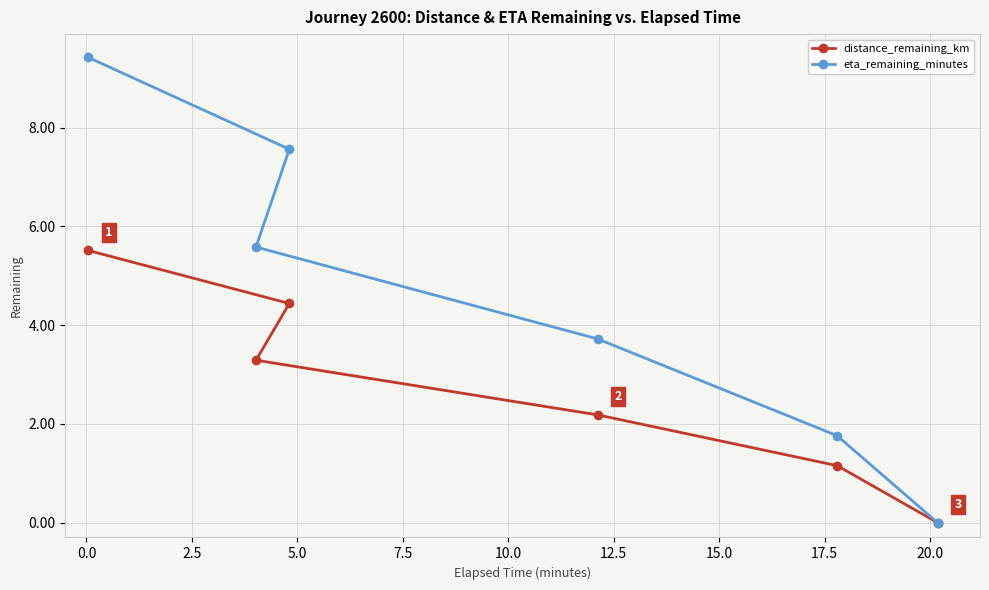

At how many categories does at least one series exceed 5?

3